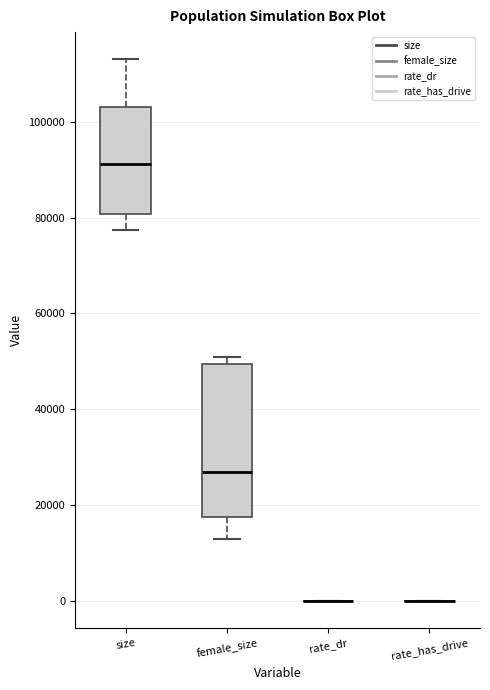

Reading left to right, transcribe this box plot: for each box, give where its median line is, the range the box spans, and where its two whiskers end, as read against the y-axis. The values are not printed on the chart, so give them approximately, as read against the axis.

size: median 92000, box 80000 to 104000, whiskers 78000 to 114000
female_size: median 26000, box 18000 to 50000, whiskers 12000 to 50000 (just above the box's upper edge)
rate_dr: box collapsed to a line at 0, whiskers 0 to 0
rate_has_drive: box collapsed to a line at 0, whiskers 0 to 0